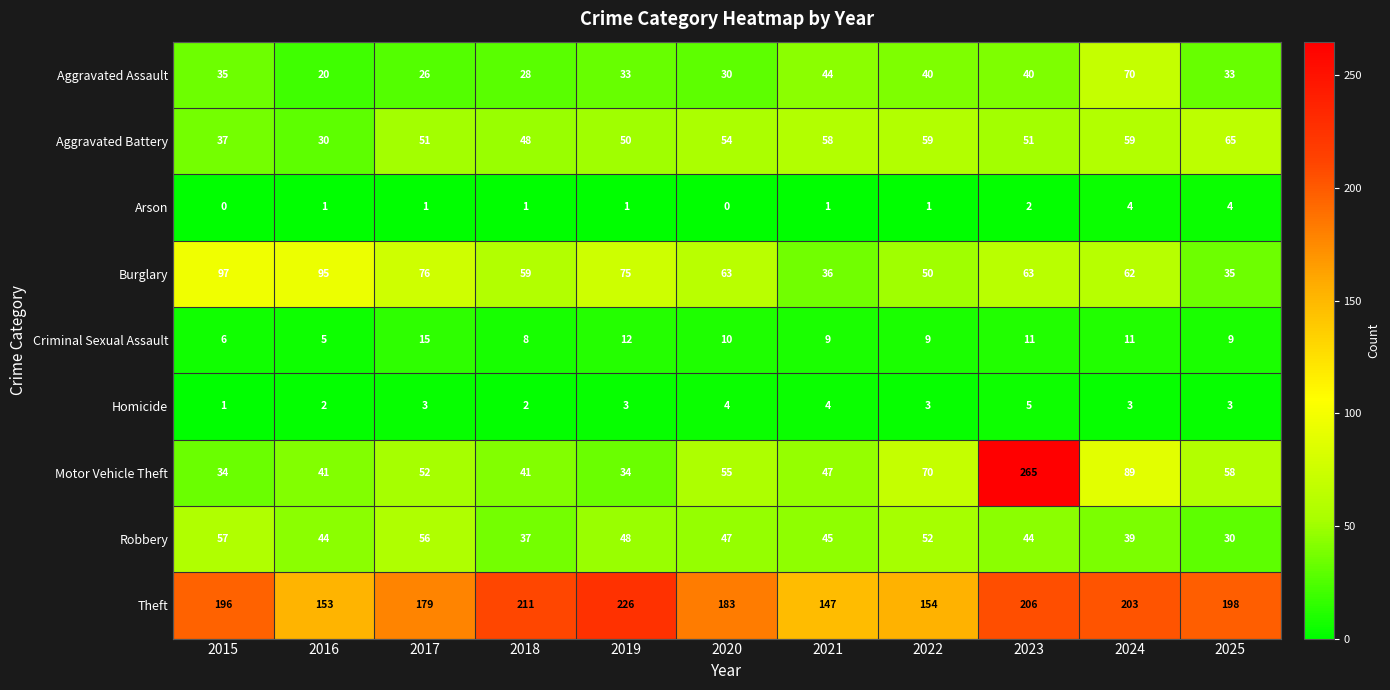

What is the total value across all series at 2024?

540